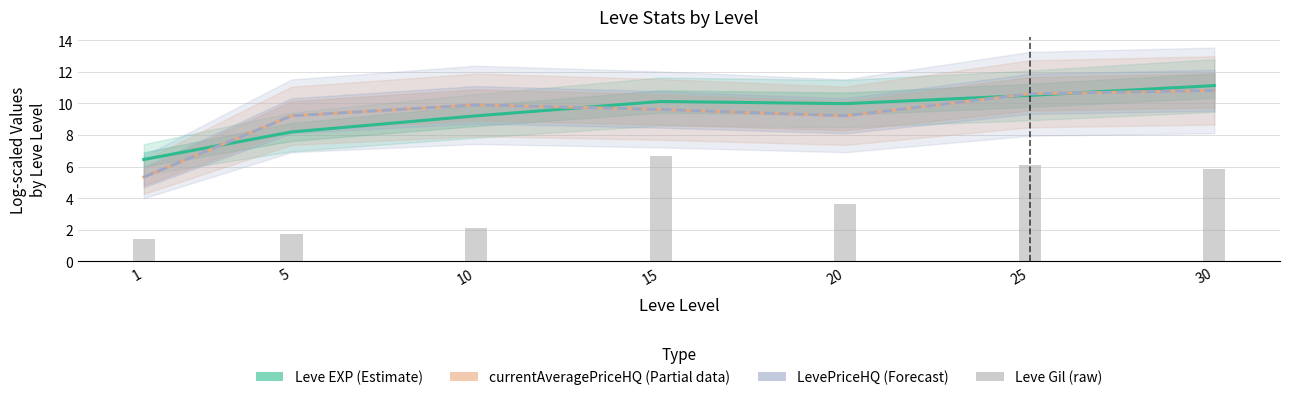

What is the highest value of the currentAveragePriceHQ (Partial) series?

10.8